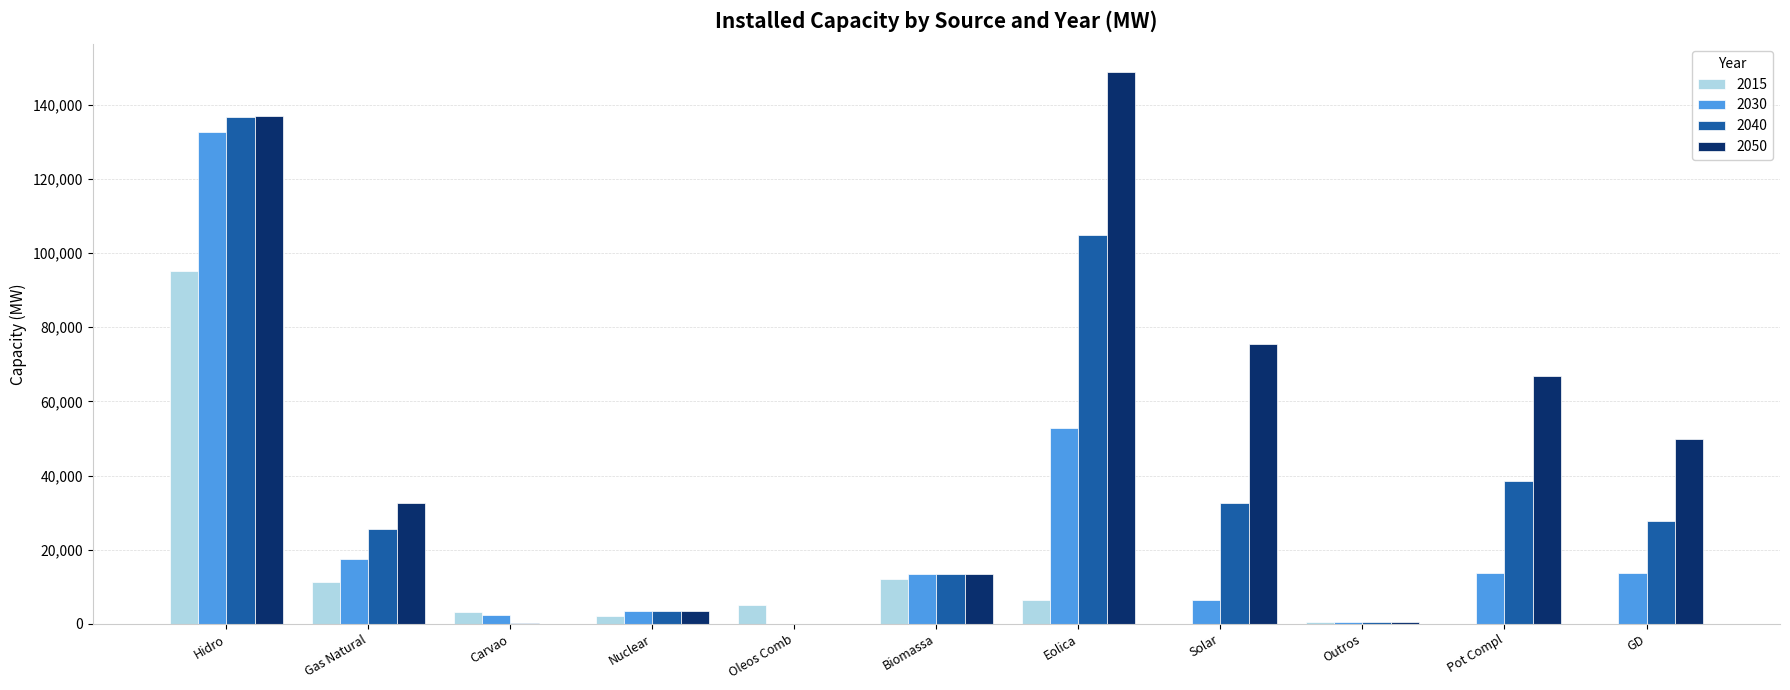

At which label does 2040 reach its peak?

Hidro